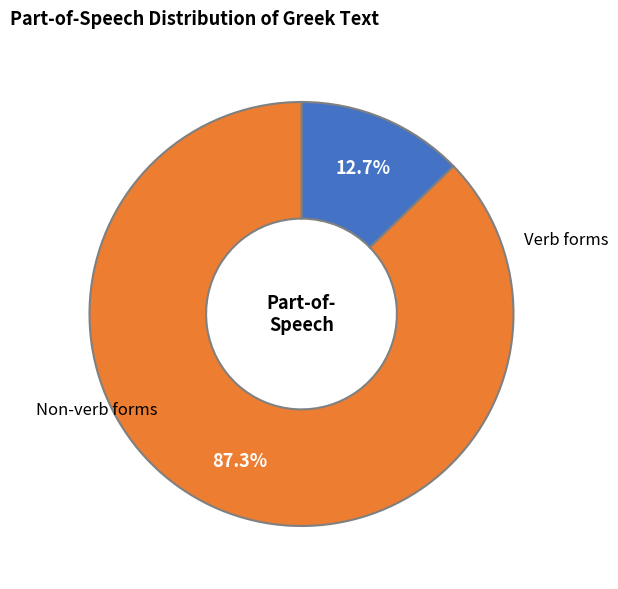

Is there a majority slice in this chart?

Yes